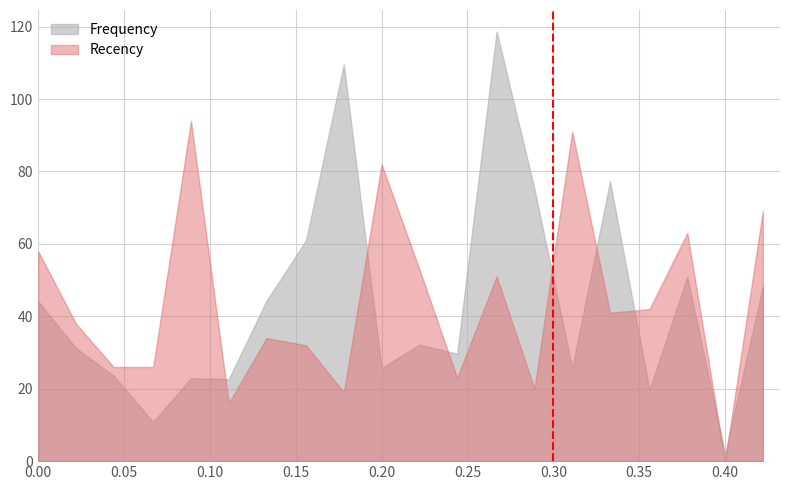

How many lines are shown in the chart?

2